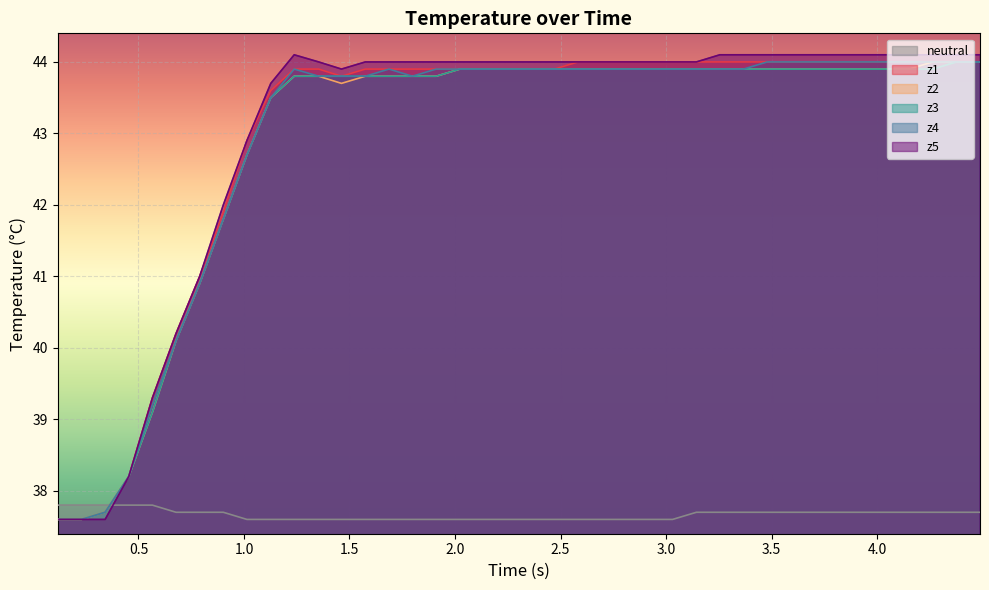

What is the minimum value shown in the chart?

37.6